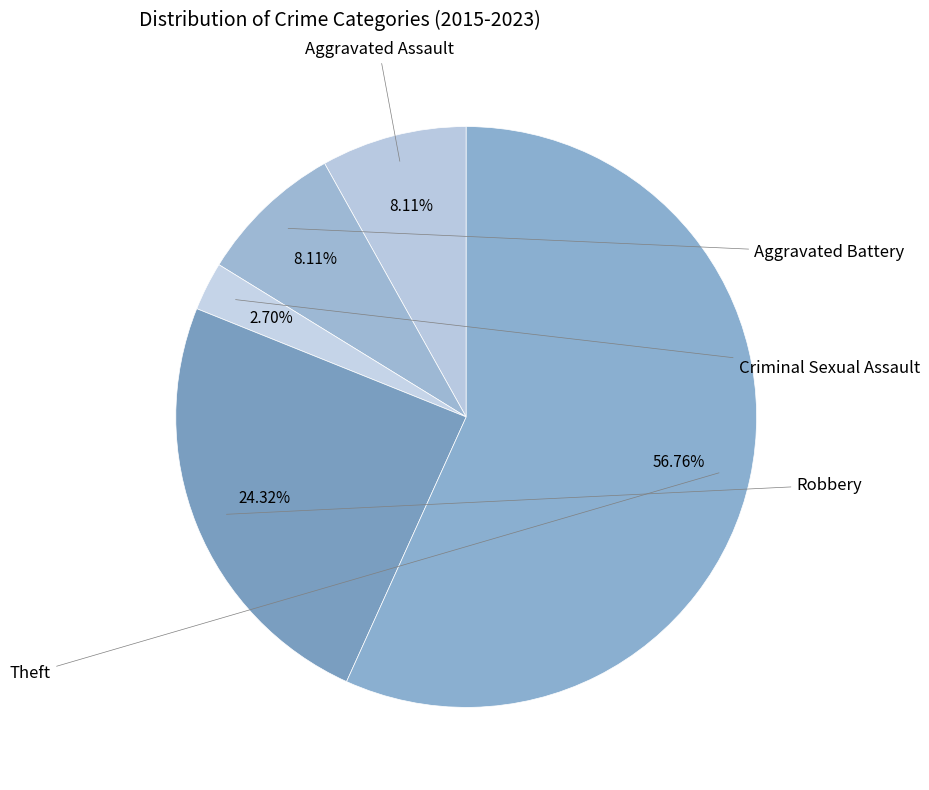

Count the number of slices in the pie.

5